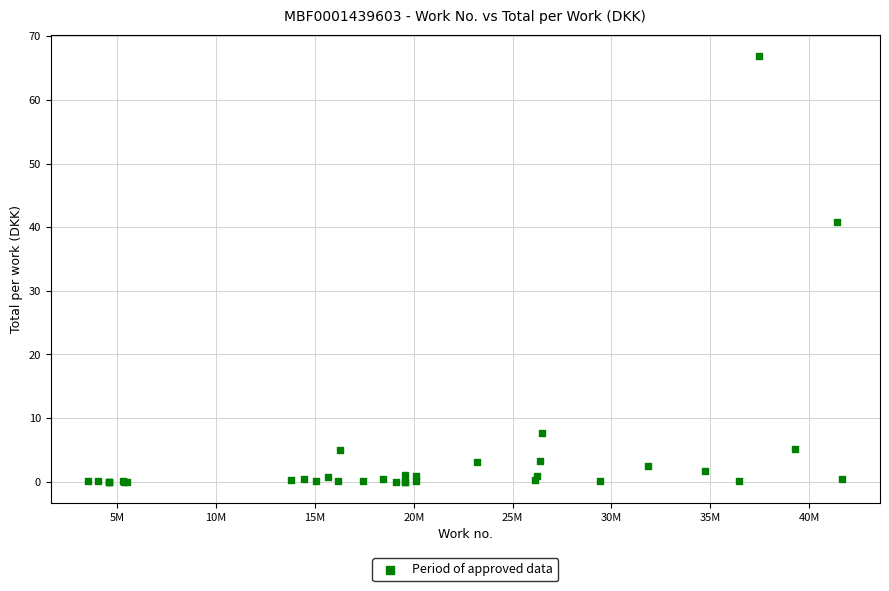

What Y value in the scatter plot is closest to 33?

40.8